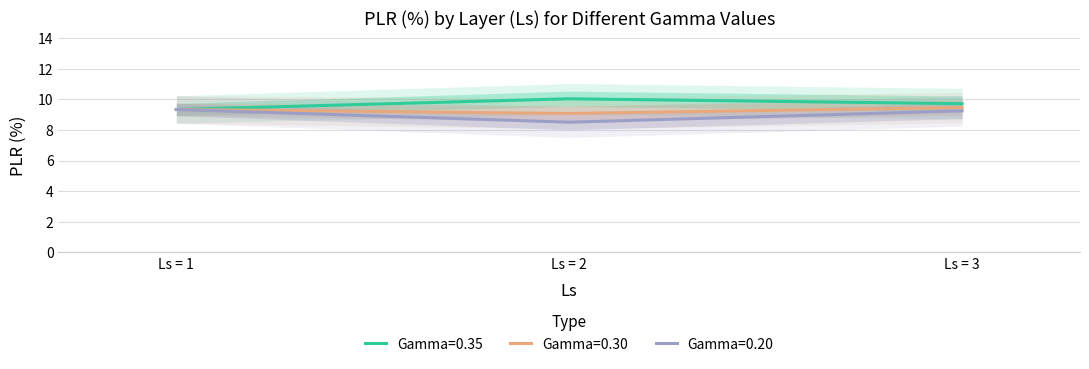

Rank the categories by Gamma=0.35 value from highest to lowest.

Ls = 2, Ls = 3, Ls = 1